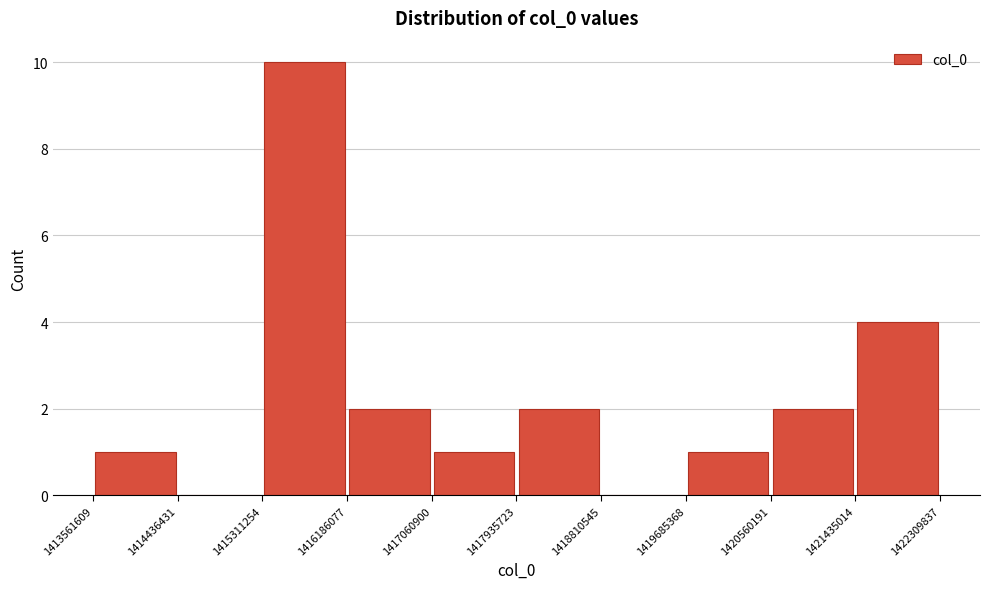

Over which range of the x-axis is the bar tallest?

1415311254 to 1416186077